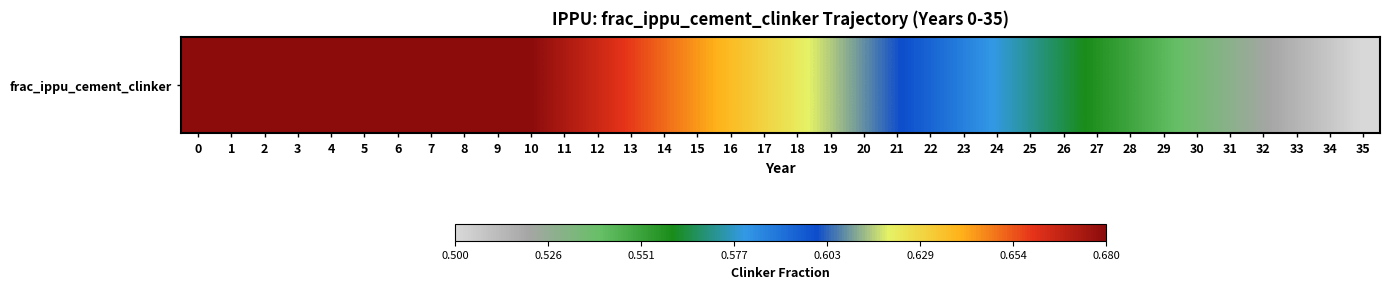

What is the sum of the values at 0 and 29?

1.2